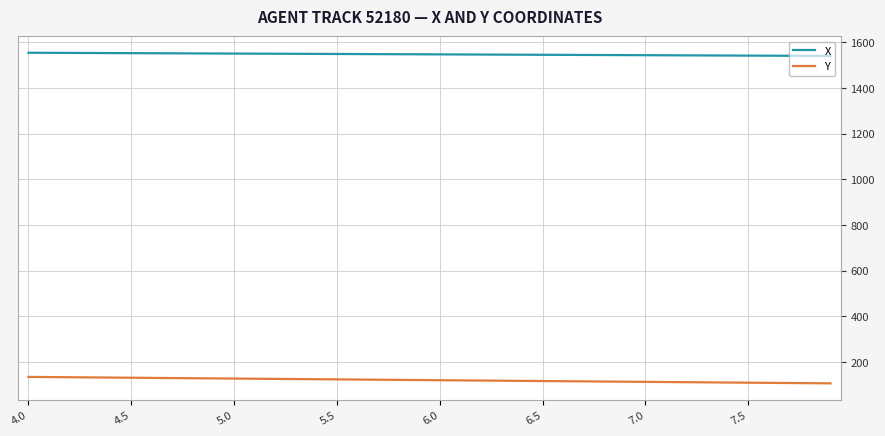

List the series in order of their peak value, highest first.

X, Y